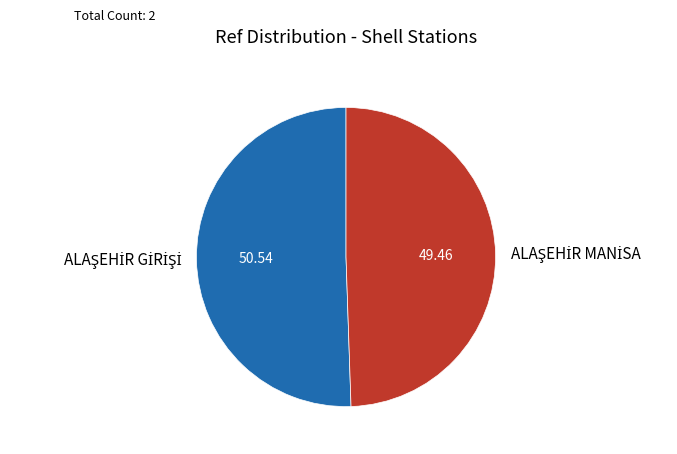

Is there a majority slice in this chart?

Yes